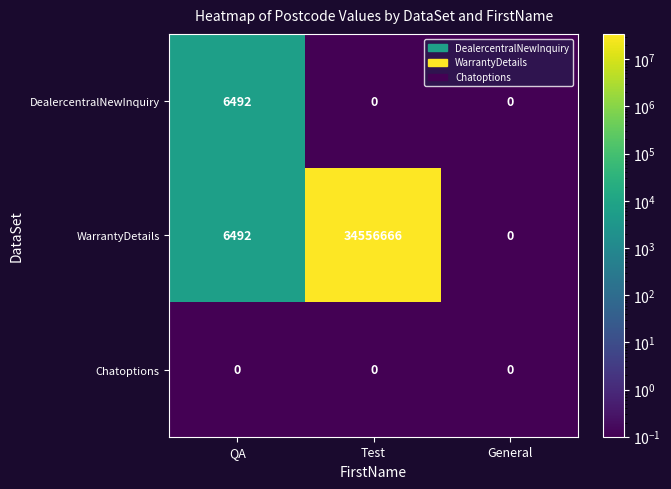

Which series changed the most between QA and Test?

WarrantyDetails